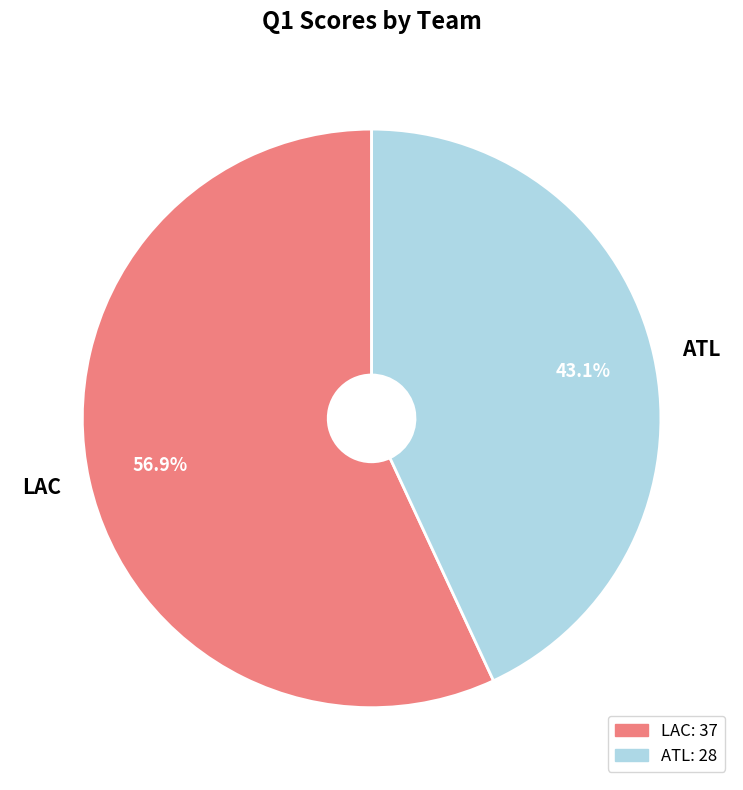

To the nearest percent, what percentage of the pie is ATL?

43%